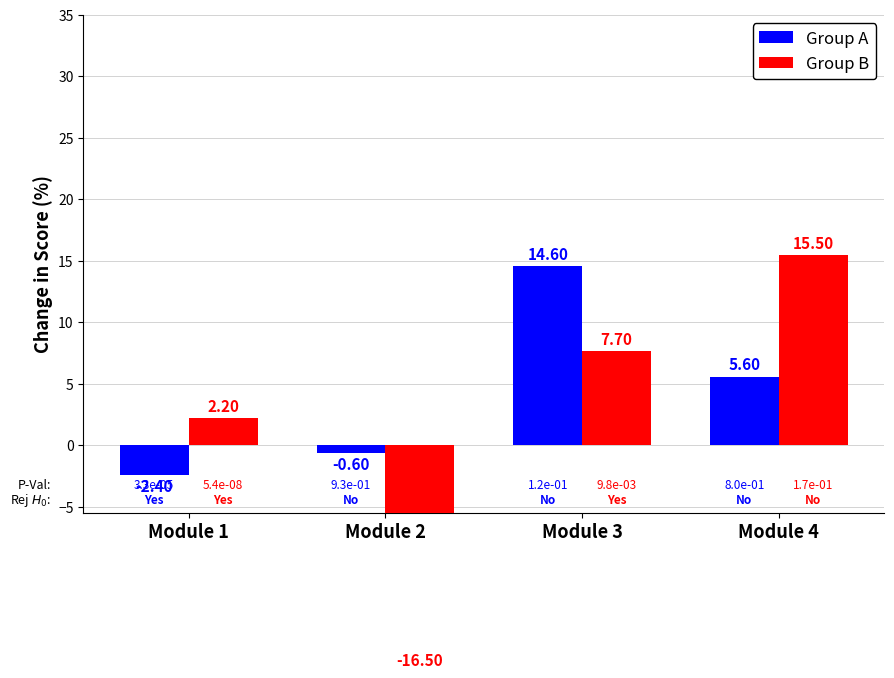

Reading left to right, what are all the values shown in this chart?

Group A: Module 1=-2.4	Module 2=-0.6	Module 3=14.6	Module 4=5.6
Group B: Module 1=2.2	Module 2=-16.5	Module 3=7.7	Module 4=15.5